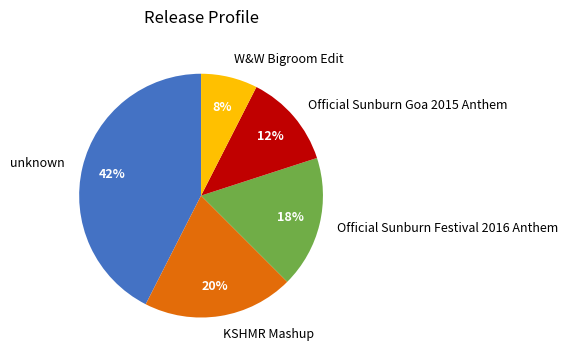

Which has a higher value, unknown or KSHMR Mashup?

unknown